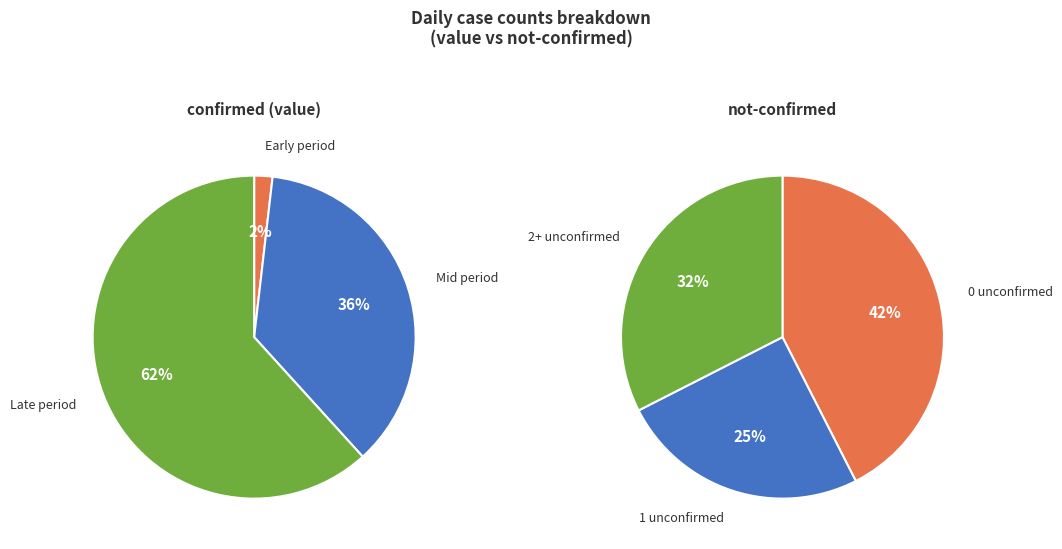

Do 35 and 16 together represent more than half of the pie?

No